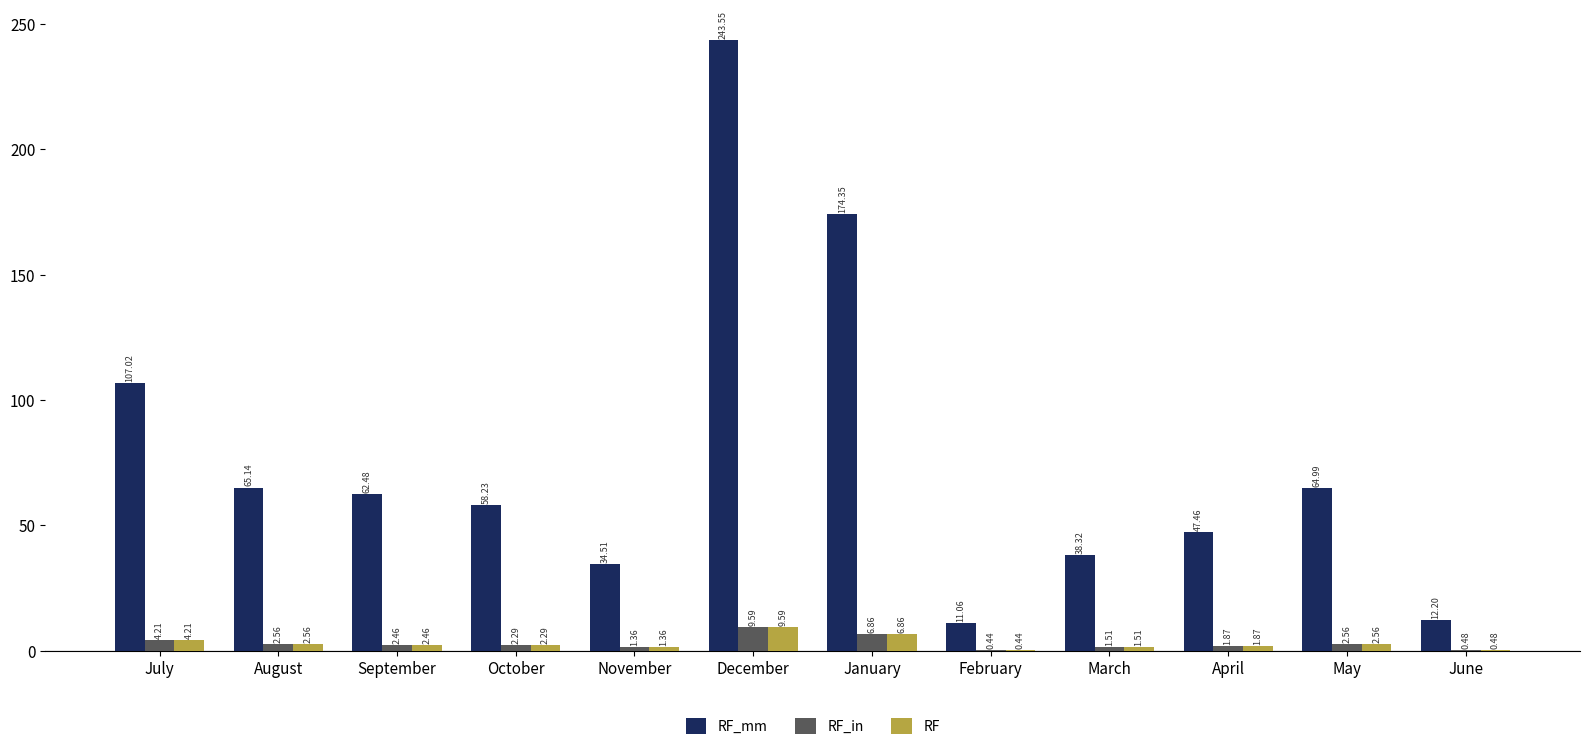

At which category is the sum across all series the highest?

December